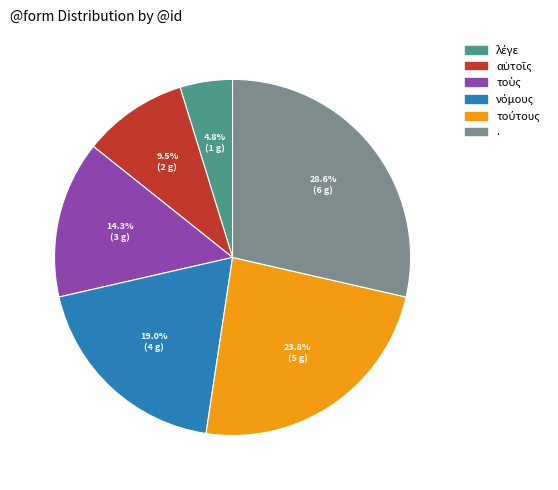

What is the largest slice in the pie chart?

.